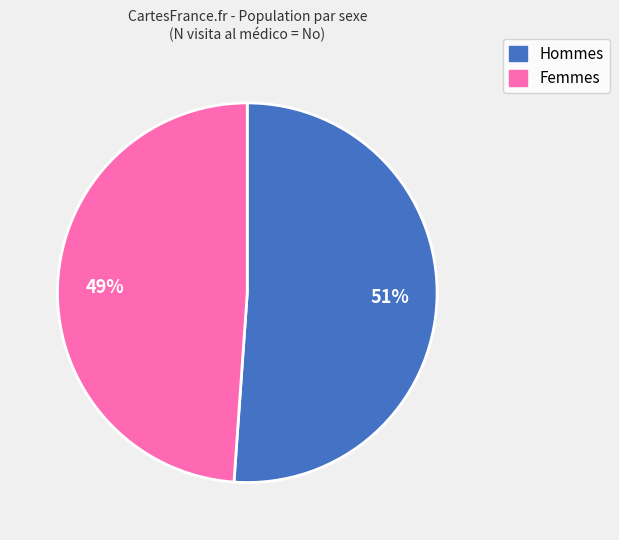

Is there a majority slice in this chart?

Yes